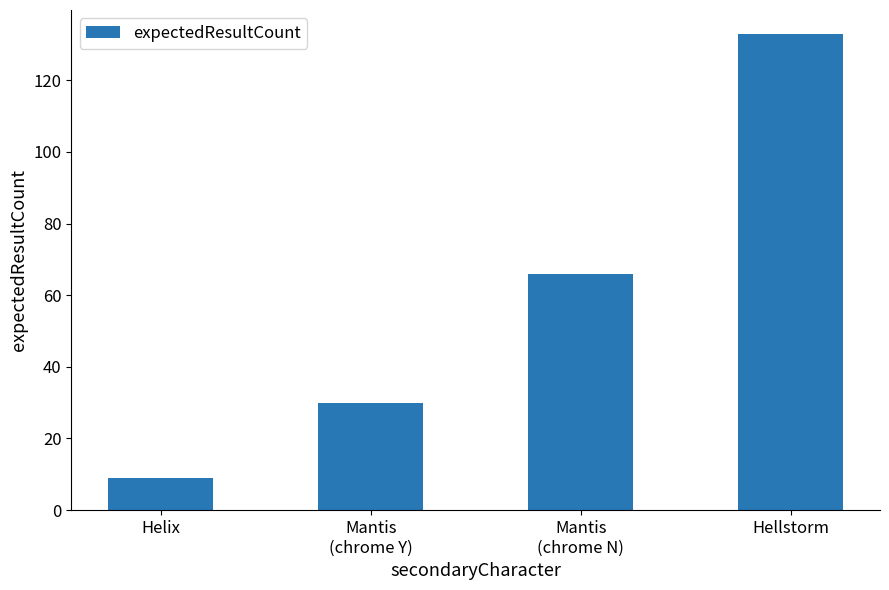

Which has a higher value, Mantis
(chrome N) or Helix?

Mantis
(chrome N)